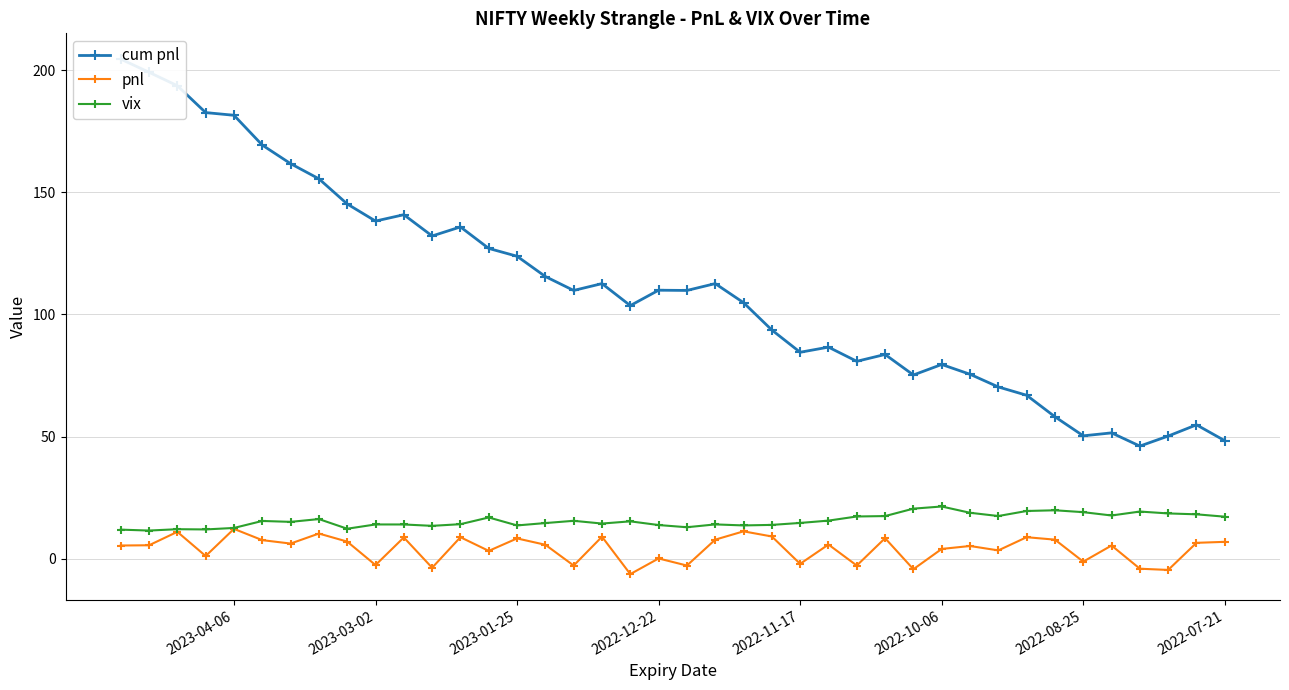

True or false: cum pnl has more than 0 interior local peaks.

True